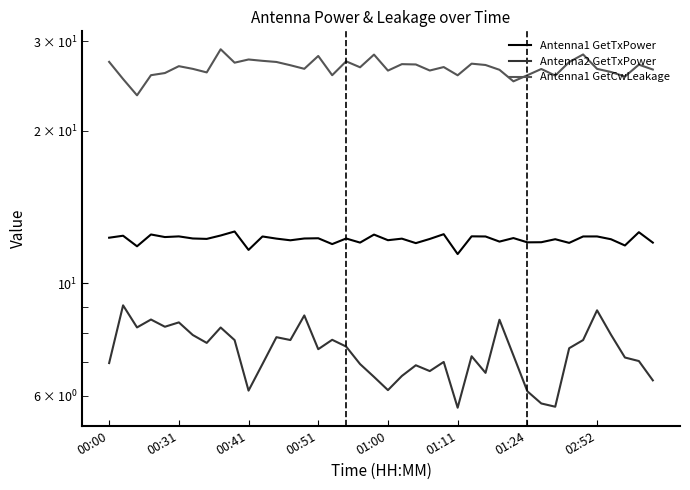

List the series in order of their peak value, highest first.

Antenna1 GetCwLeakage, Antenna1 GetTxPower, Antenna2 GetTxPower